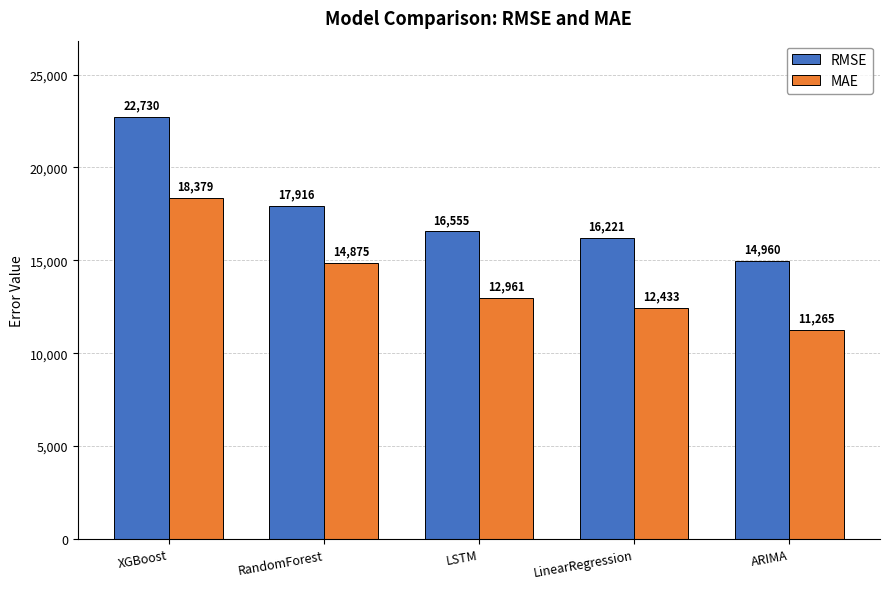

Where is RMSE nearest to the value 18845?

RandomForest